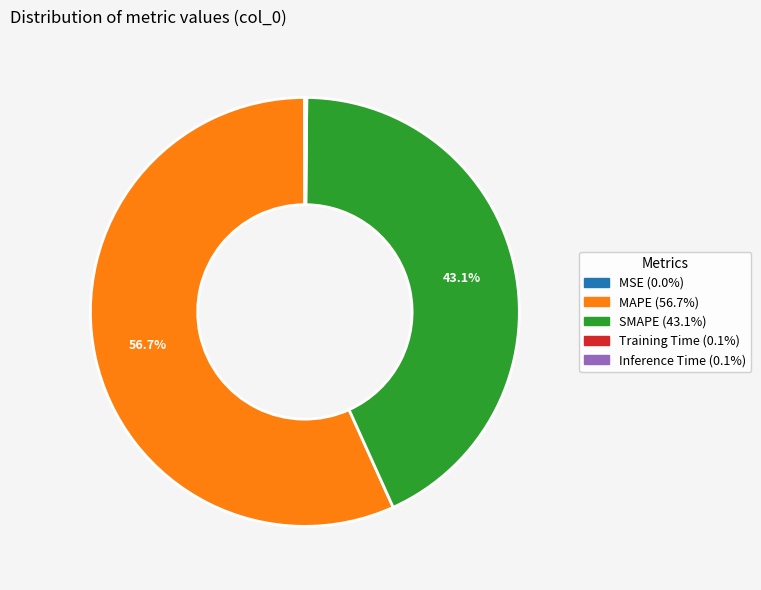

To the nearest percent, what is the difference between the largest and smallest slice percentages?

57%